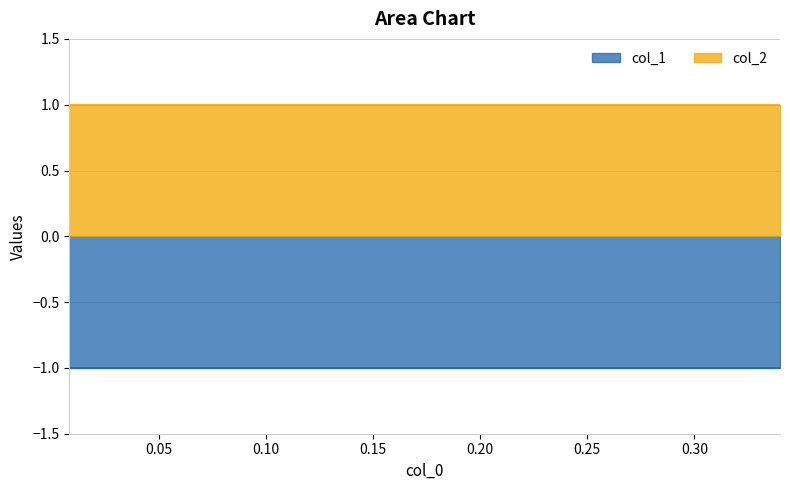

True or false: col_1 and col_2 intersect in this chart.

False